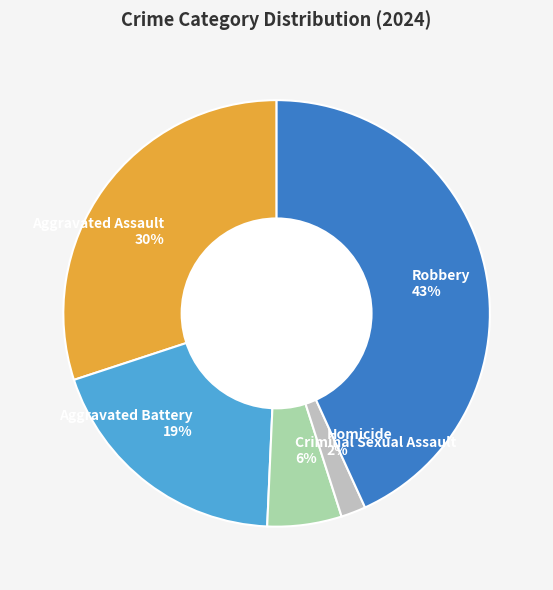

Rank the categories by value from lowest to highest.

Homicide, Criminal Sexual Assault, Aggravated Battery, Aggravated Assault, Robbery